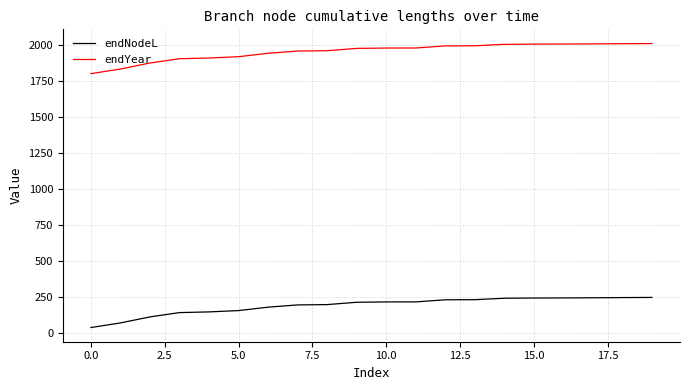

How many distinct data groups are displayed?

2